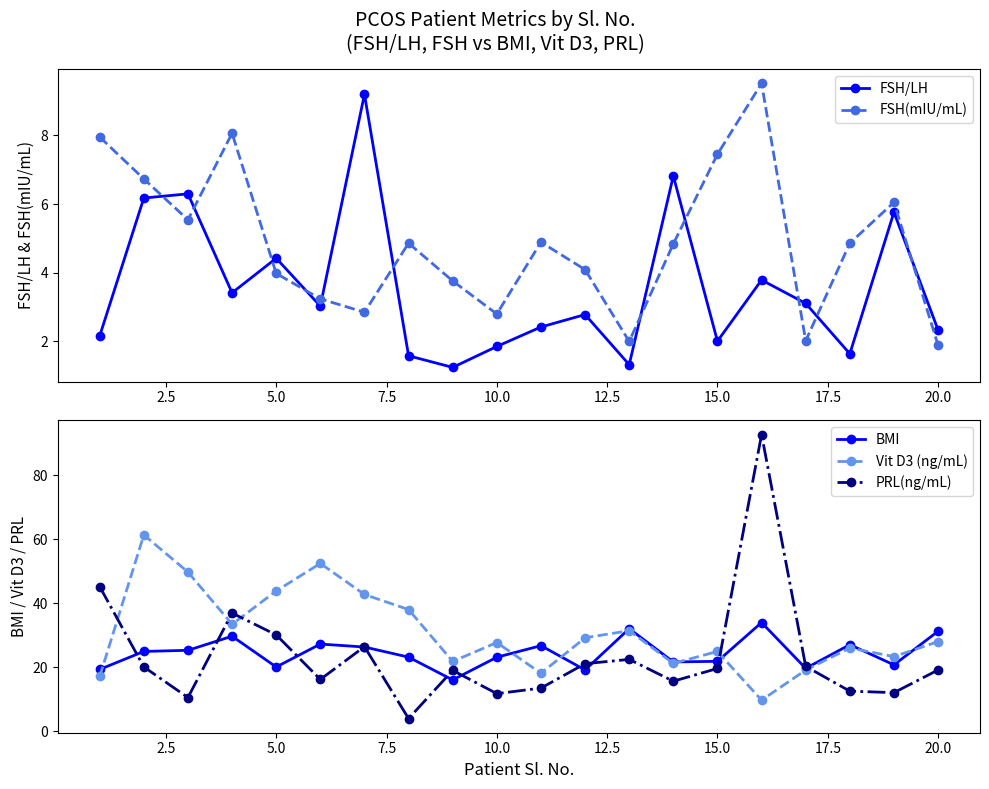

What is the minimum value for PRL(ng/mL)?

4.0